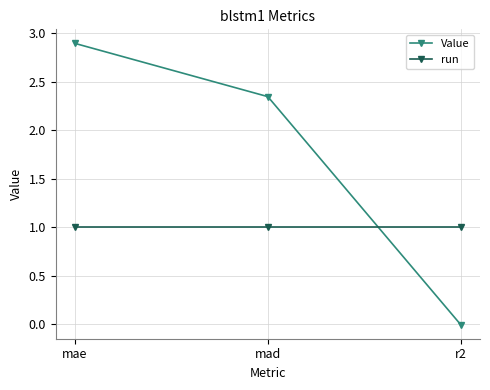

What is the sum of all run values?

3.0